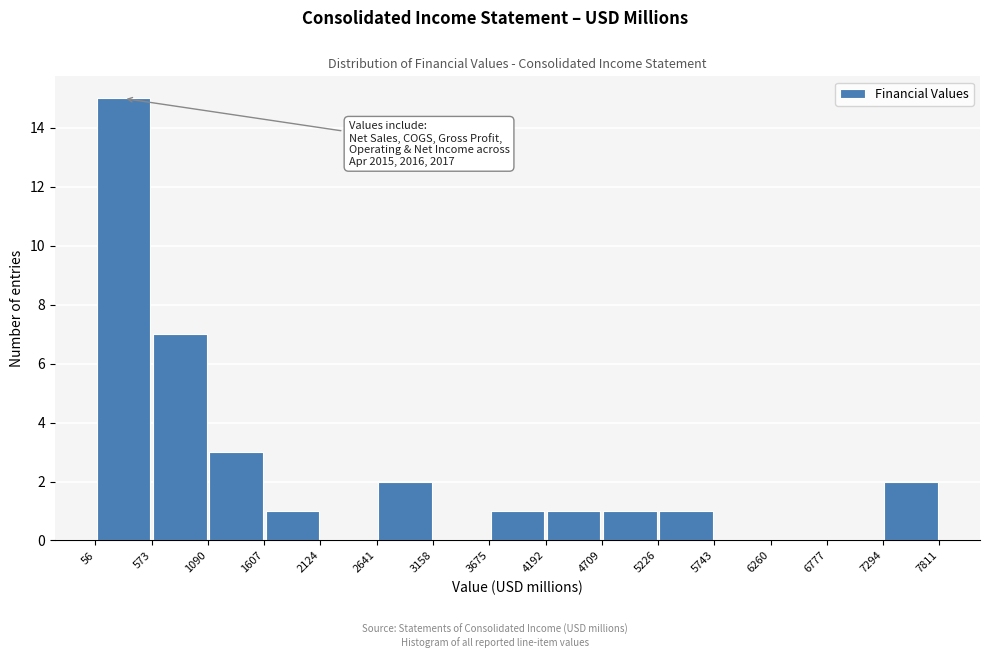

Which range on the x-axis has the tallest bar?

56 to 573